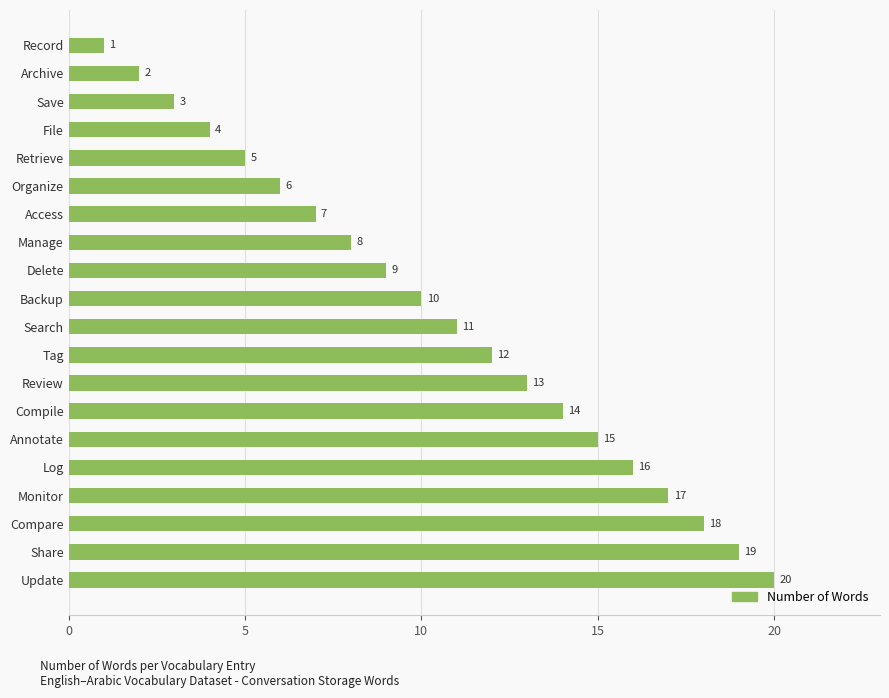

Approximately how many times larger is the value at Compare compared to Save?

6.0